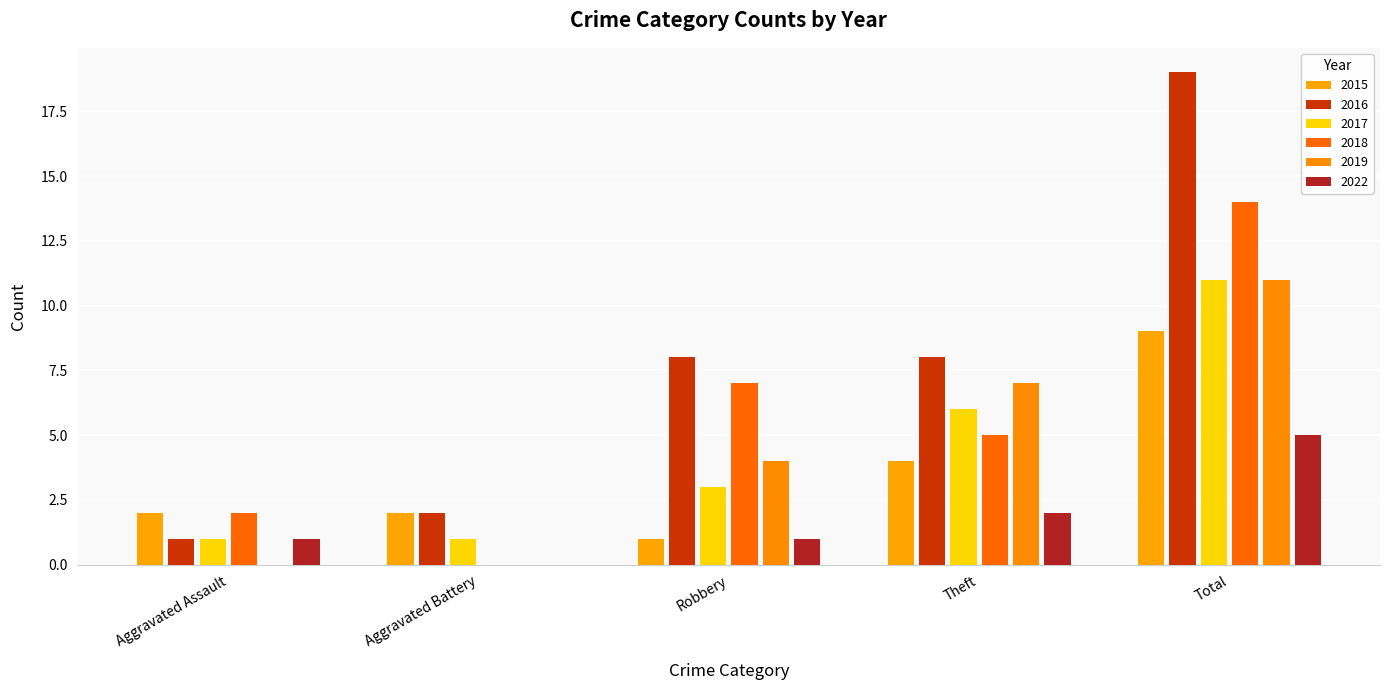

Which series changed the most between Aggravated Battery and Theft?

2019